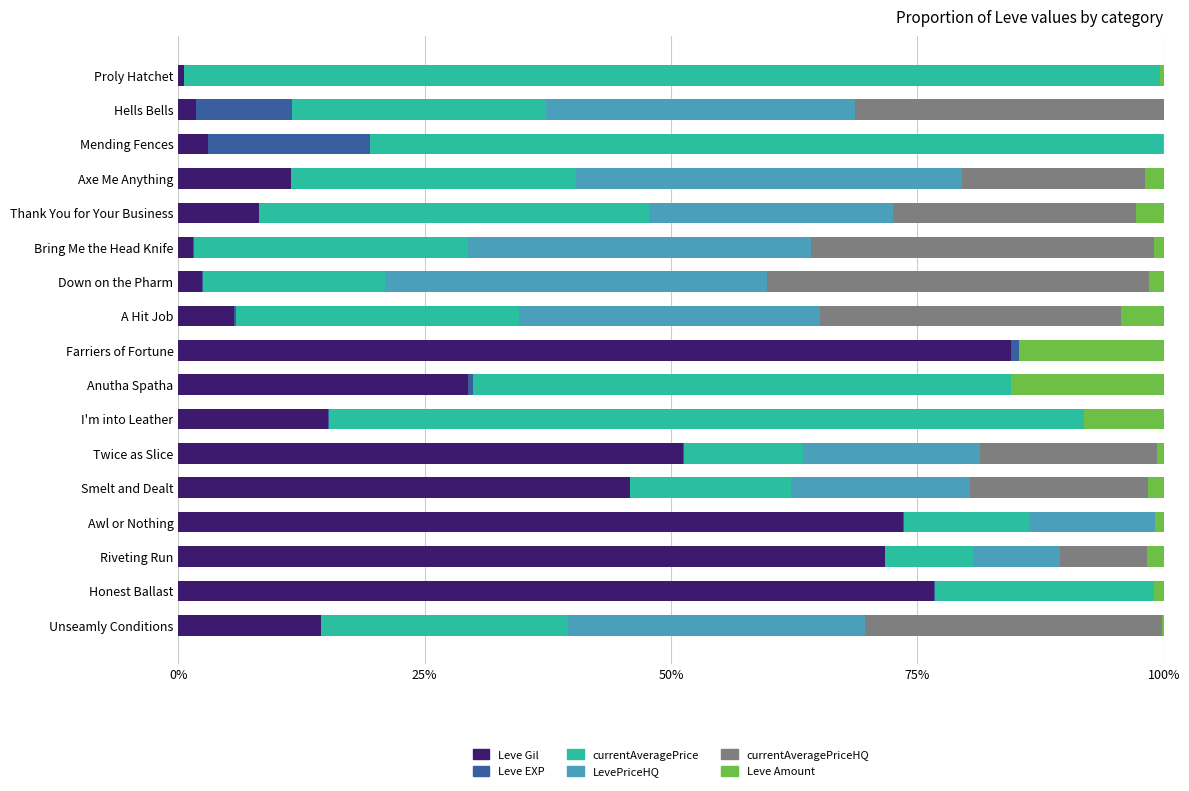

The value of Leve Gil at Axe Me Anything is 11.4. True or false?

True